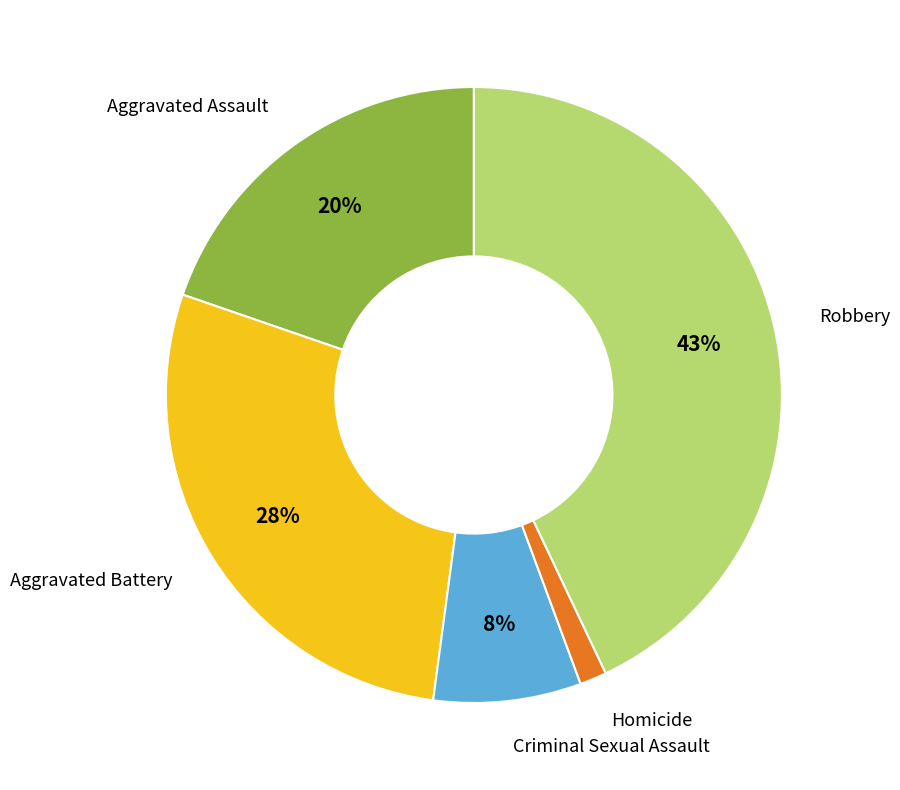

The Criminal Sexual Assault slice represents 8% of the pie. True or false?

True